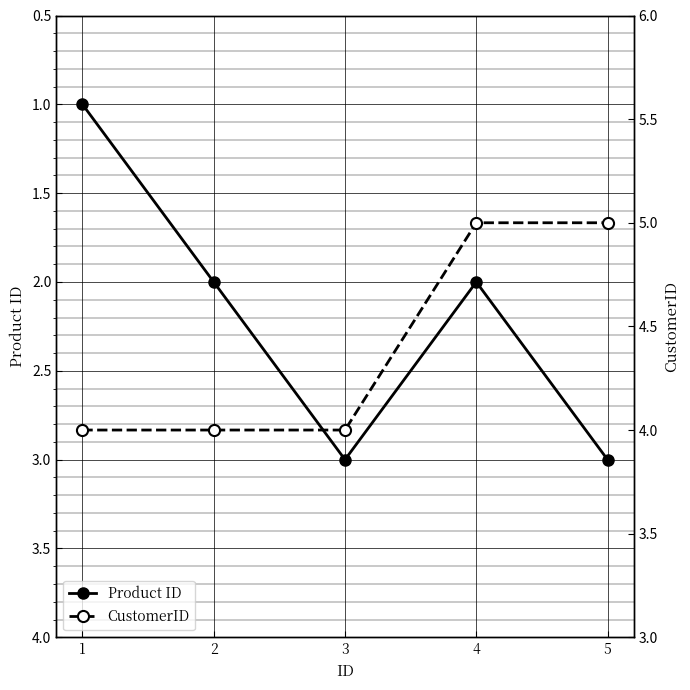

What is the difference between the highest and lowest values at 5?

2